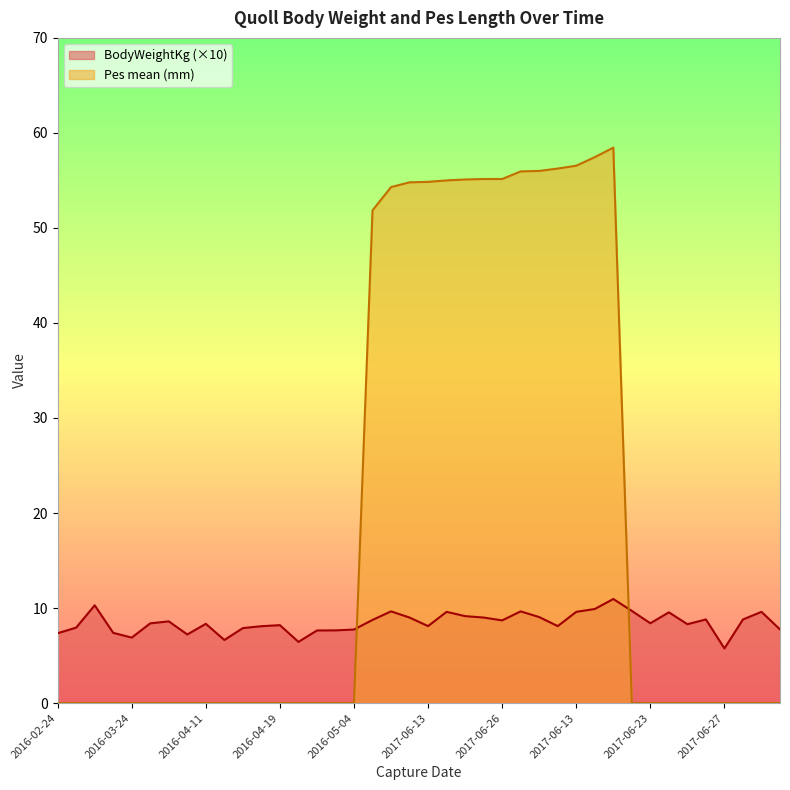

Is it true that BodyWeightKg equals 8.1 at 2017-06-13?

True